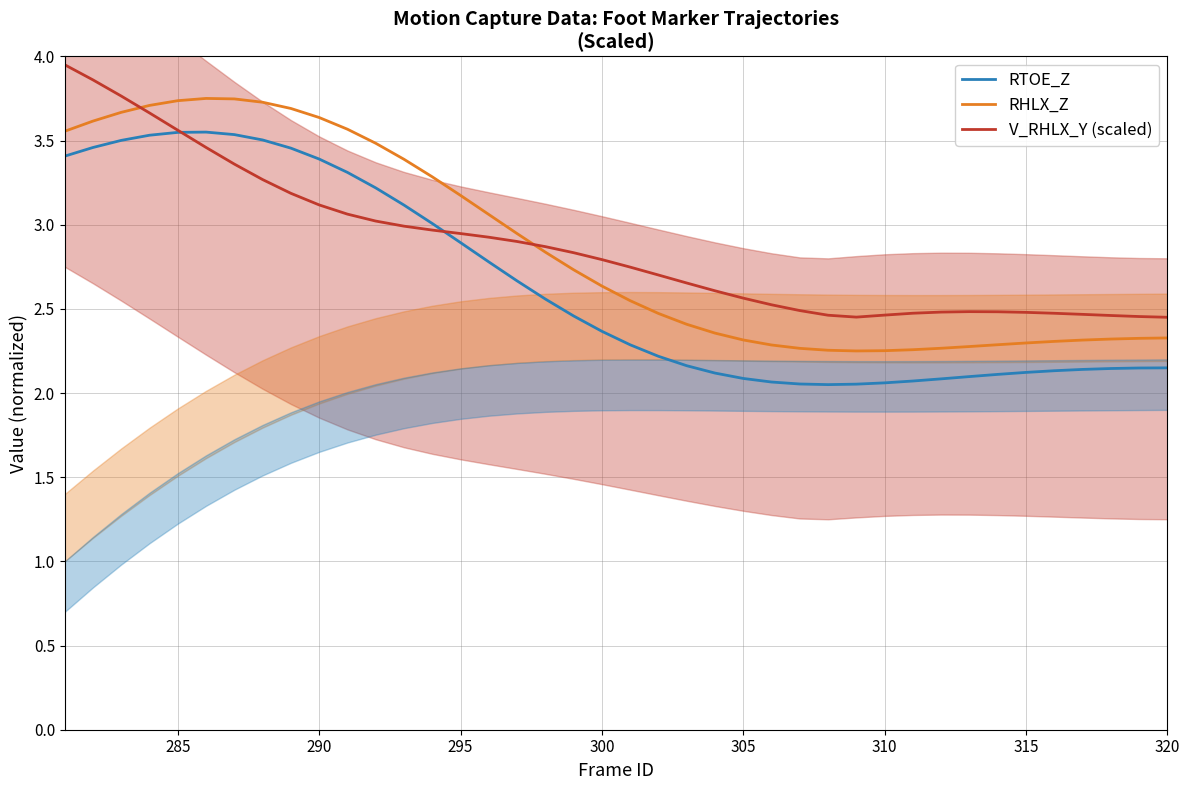

The value of V_RHLX_Y (scaled) at 310 is 2.5. True or false?

True